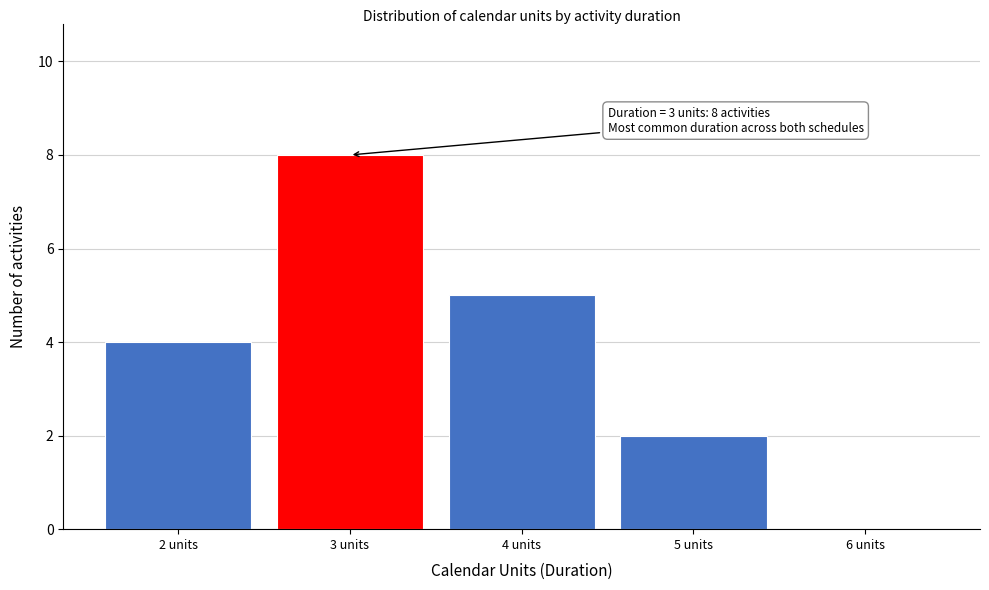

Which range on the x-axis has the tallest bar?

2.5 to 3.5